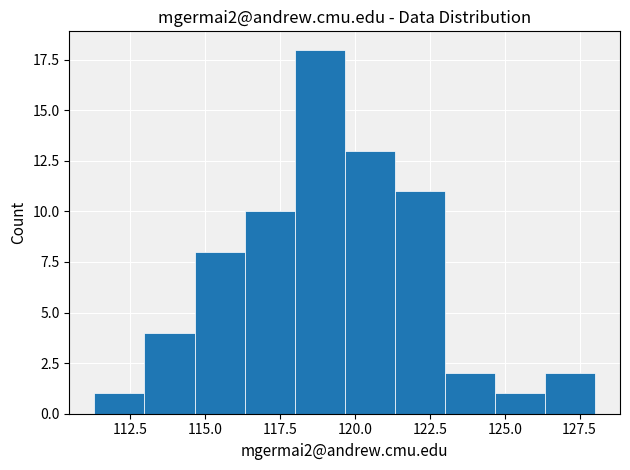

Around what value on the x-axis is the tallest bar? Give the approximate position of its centre, as read against the axis.

119.0